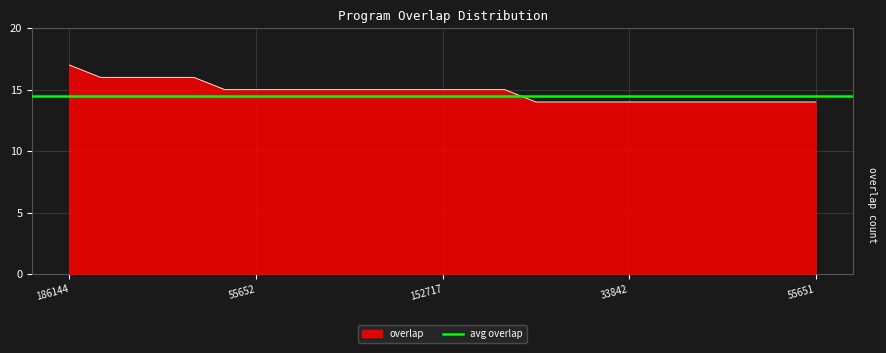

What is the lowest value of the overlap series?

14